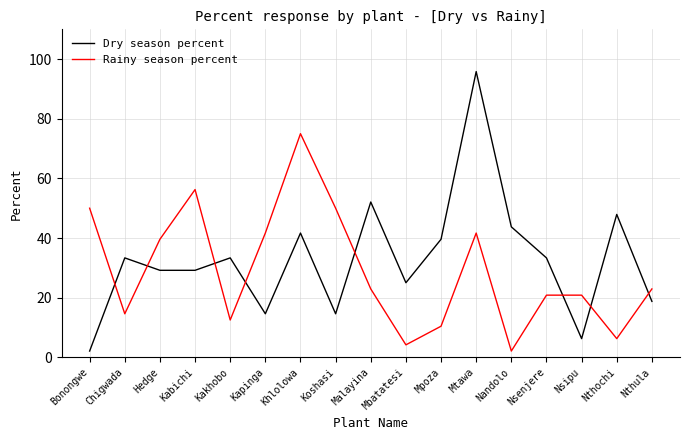

What is the total value across all series at Nsipu?

27.1